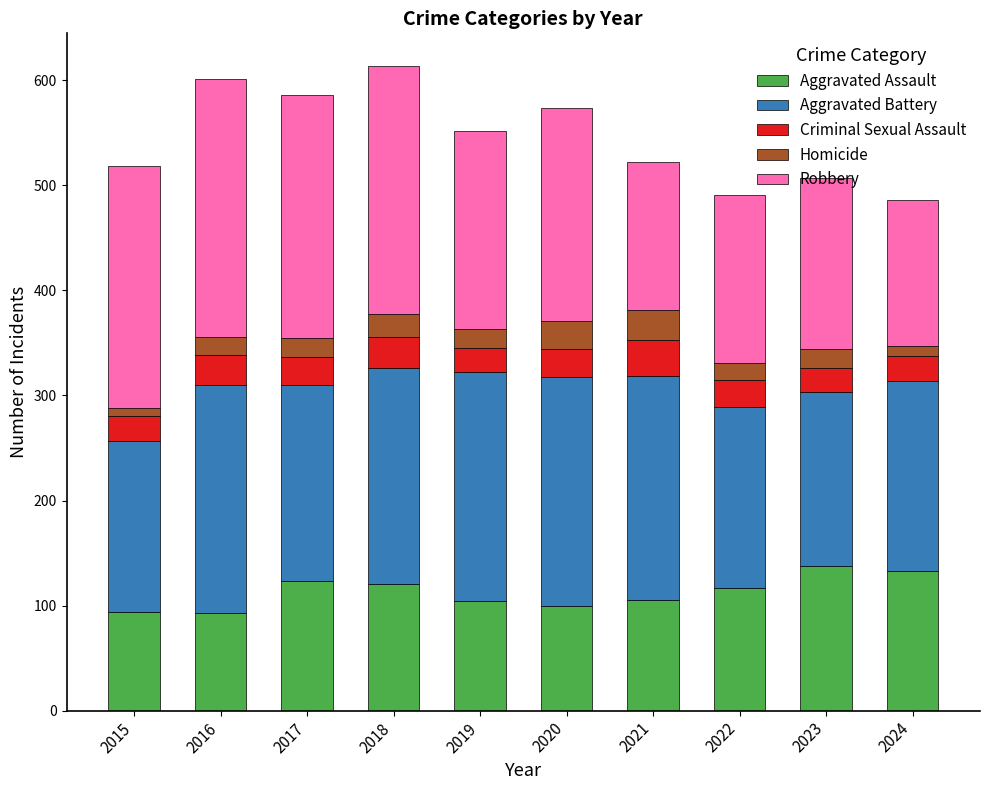

What is the total value across all series at 2022?

491